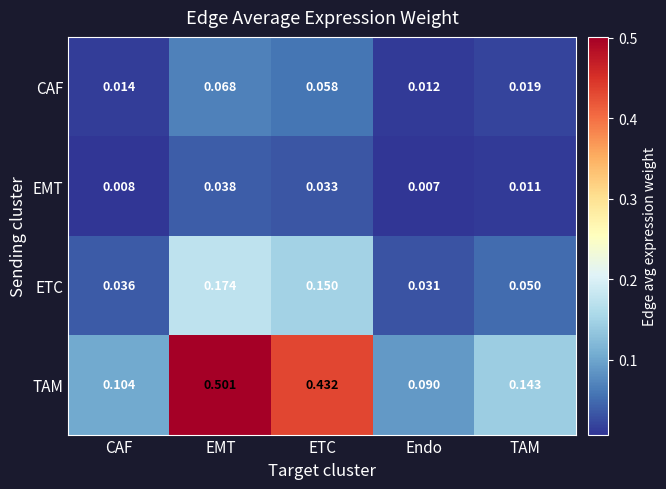

Which series has the largest range (max minus min)?

TAM